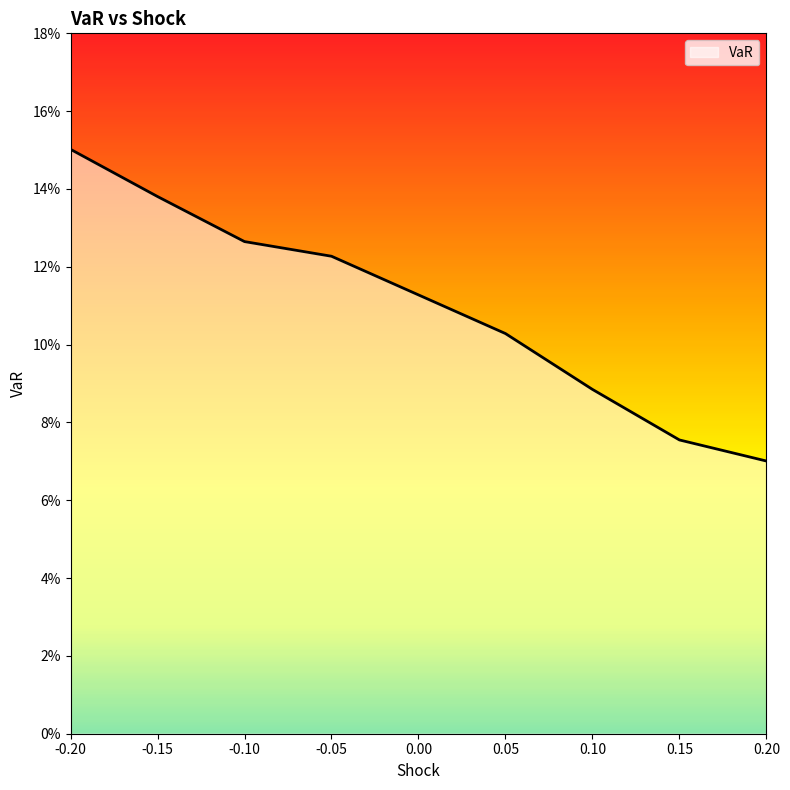

Reading right to left, transcribe all the data shown in this chart.

0.2=0.1	0.15=0.1	0.1=0.1	0.05=0.1	-0.05=0.1	-0.1=0.1	-0.15=0.1	-0.2=0.2